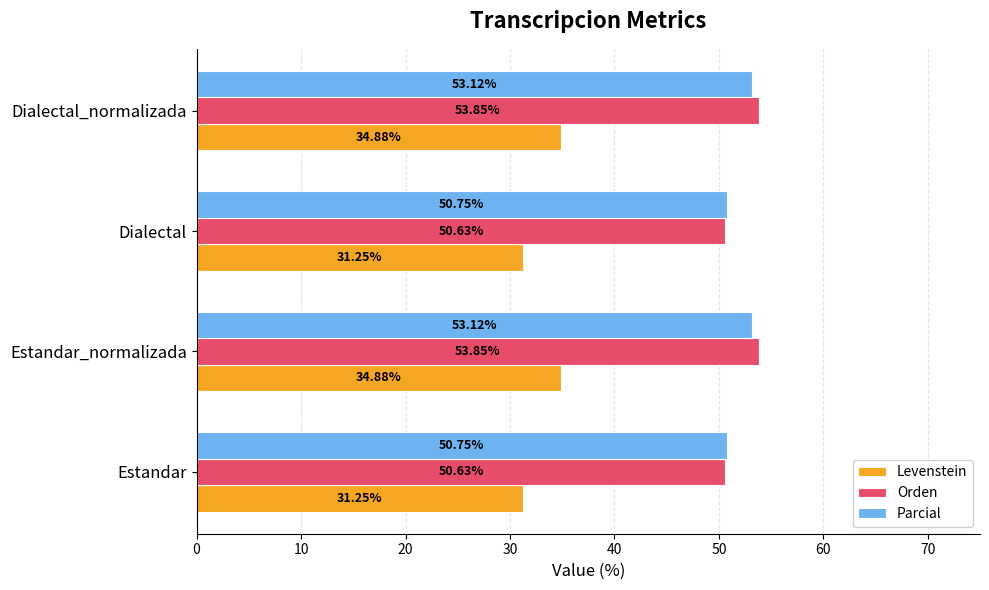

What is the difference between the highest and lowest values at Estandar?

19.5